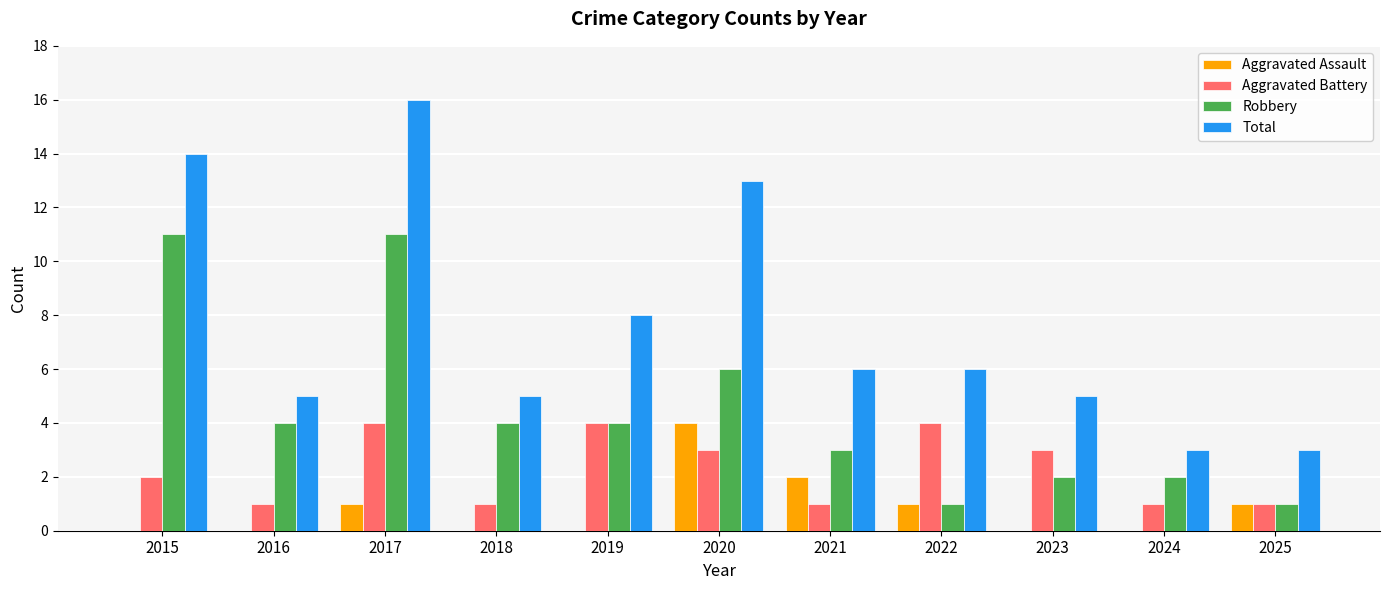

The Robbery series shows 6 at 2020. True or false?

True